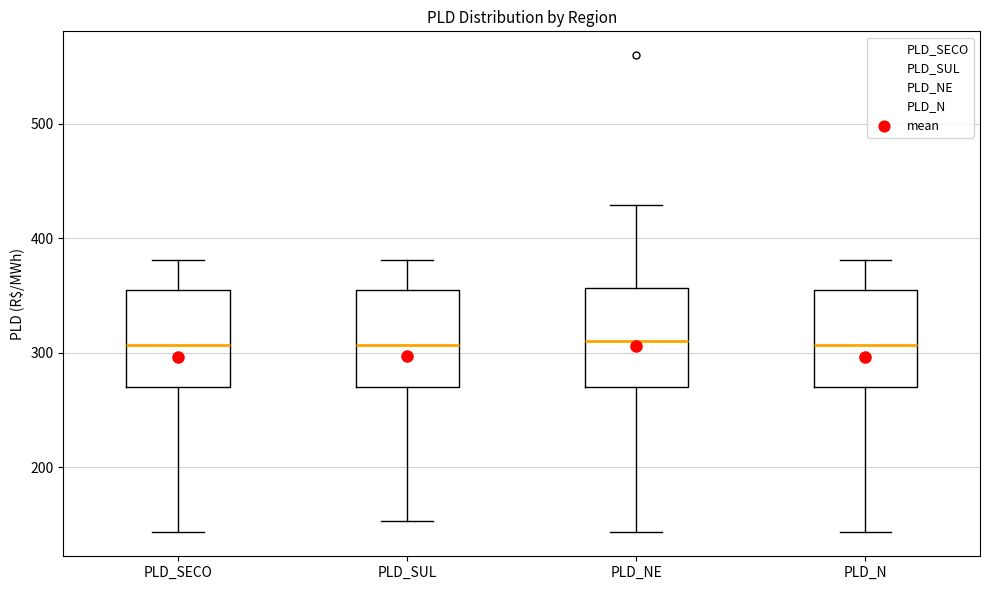

Reading left to right, transcribe this box plot: for each box, give where its median line is, the range the box spans, and where its two whiskers end, as read against the y-axis. The values are not printed on the chart, so give them approximately, as read against the axis.

PLD_SECO: median 310, box 270 to 360, whiskers 140 to 380
PLD_SUL: median 310, box 270 to 360, whiskers 150 to 380
PLD_NE: median 310, box 270 to 360, whiskers 140 to 430
PLD_N: median 310, box 270 to 360, whiskers 140 to 380